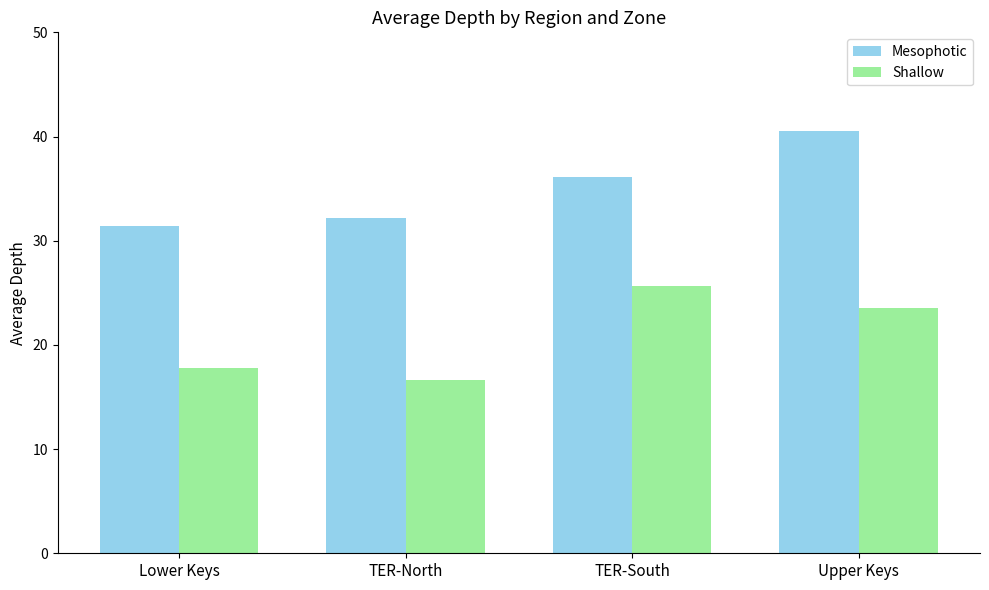

What is the difference between the maximum and minimum values in the Mesophotic series?

9.2